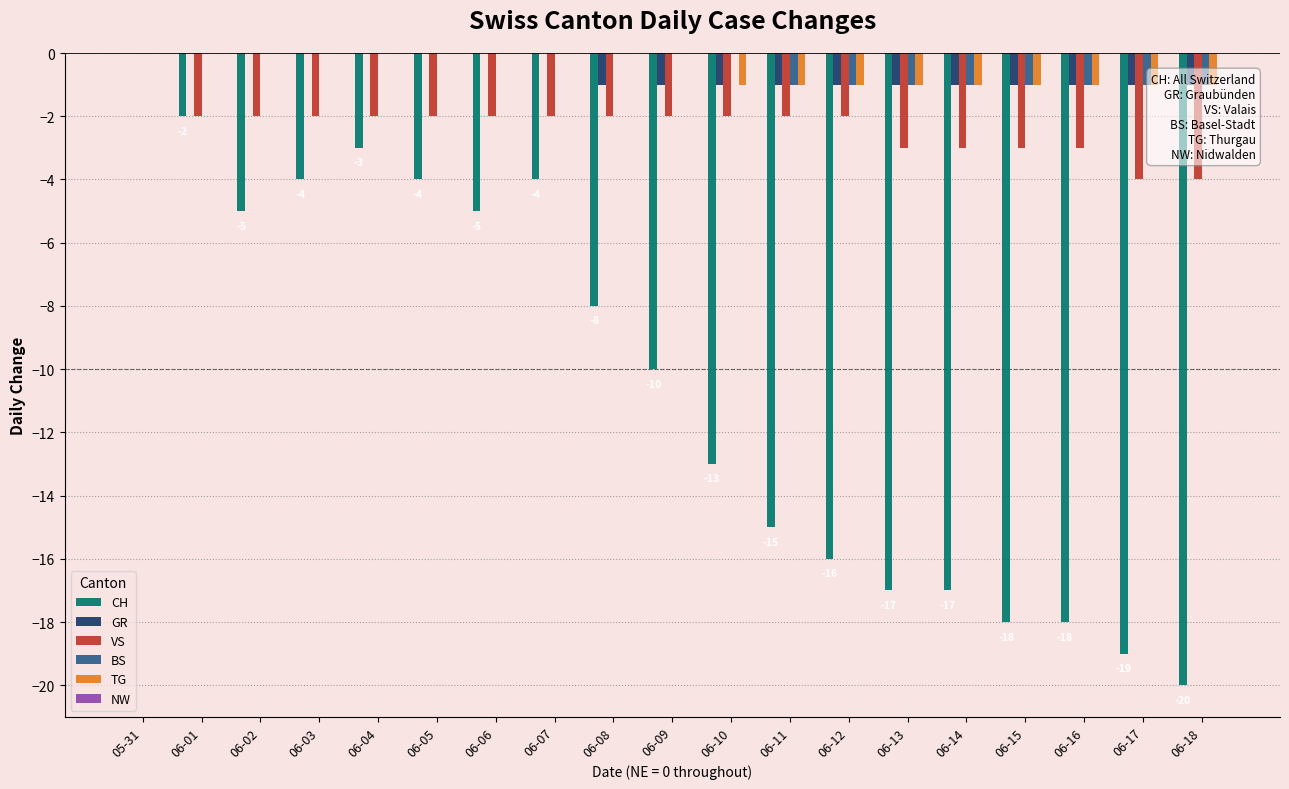

Which category has the highest value in the BS series?

05-31